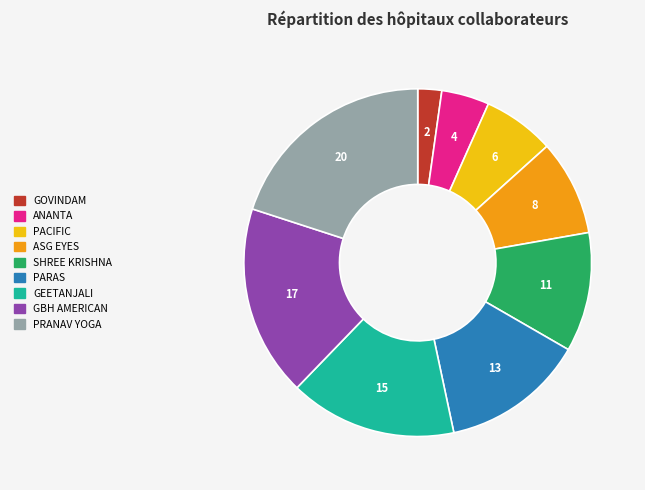

How many slices are in this pie chart?

9